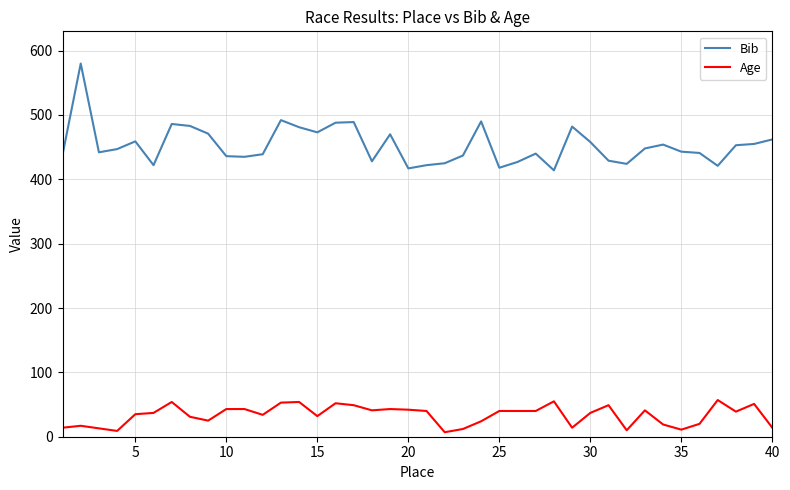

True or false: Bib and Age cross at least once.

False